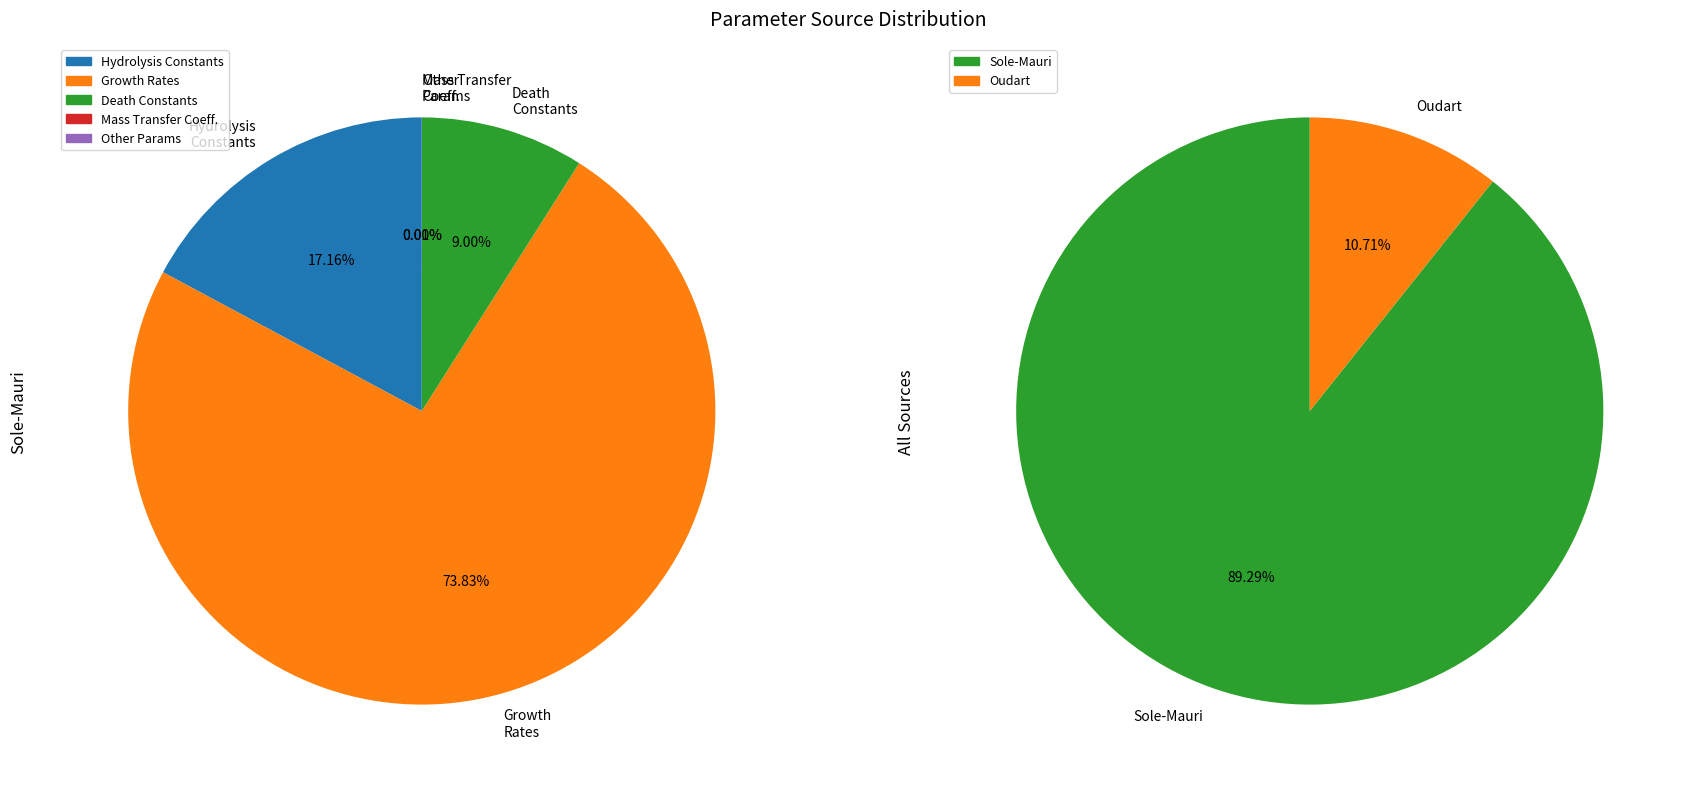

Approximately how many times larger is the value at Oudart compared to Sole-Mauri?

0.1